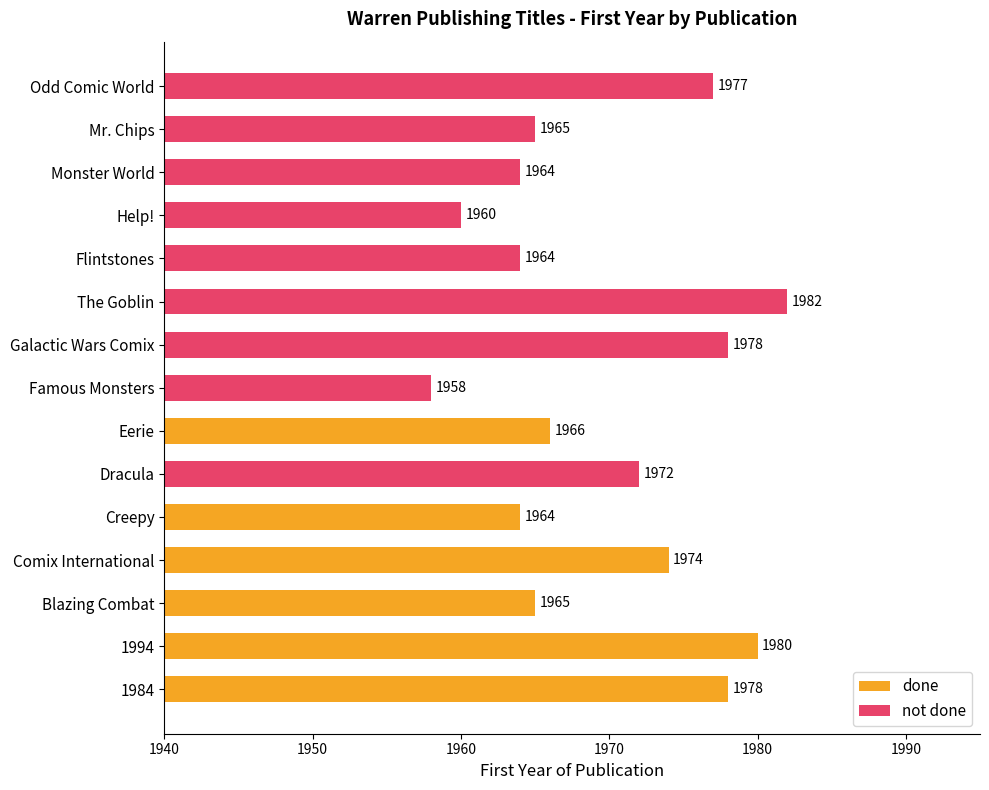

List the labels in order of done value, largest first.

1994, 1984, Comix International, Eerie, Blazing Combat, Creepy